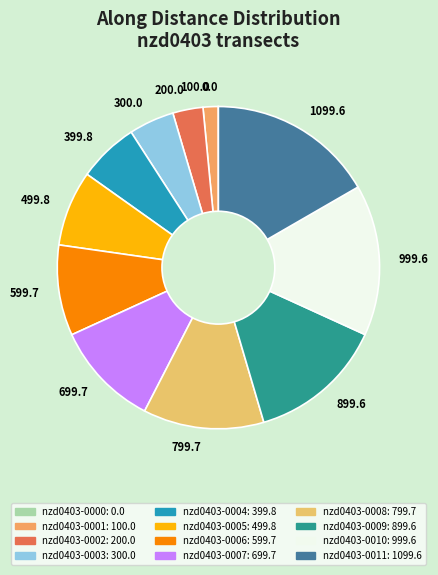

Between 799.7 and 399.8, which is larger?

799.7